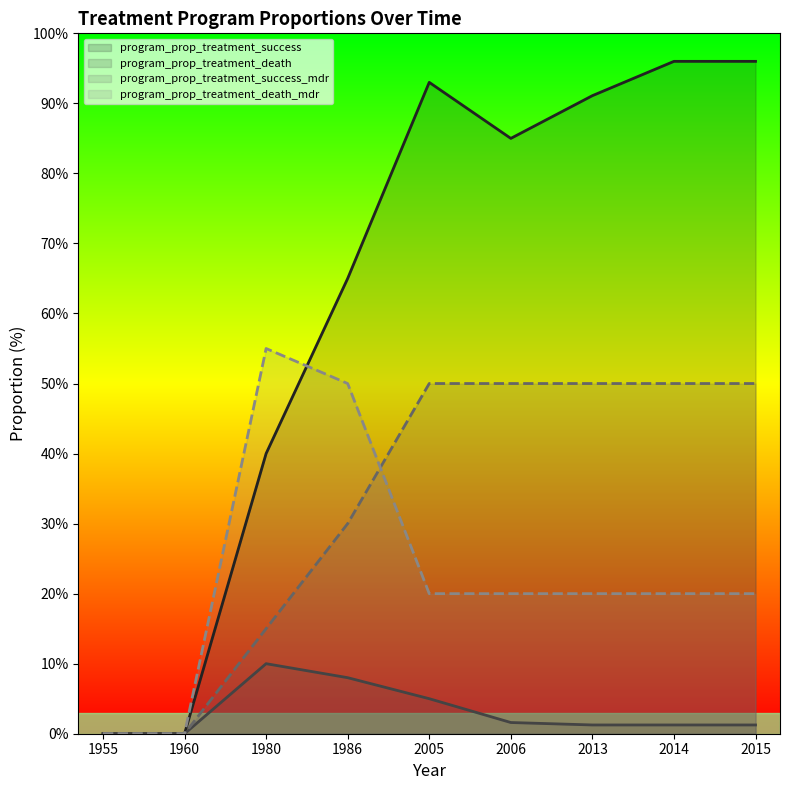

Where is program_prop_treatment_death_mdr nearest to the value 27?

2005